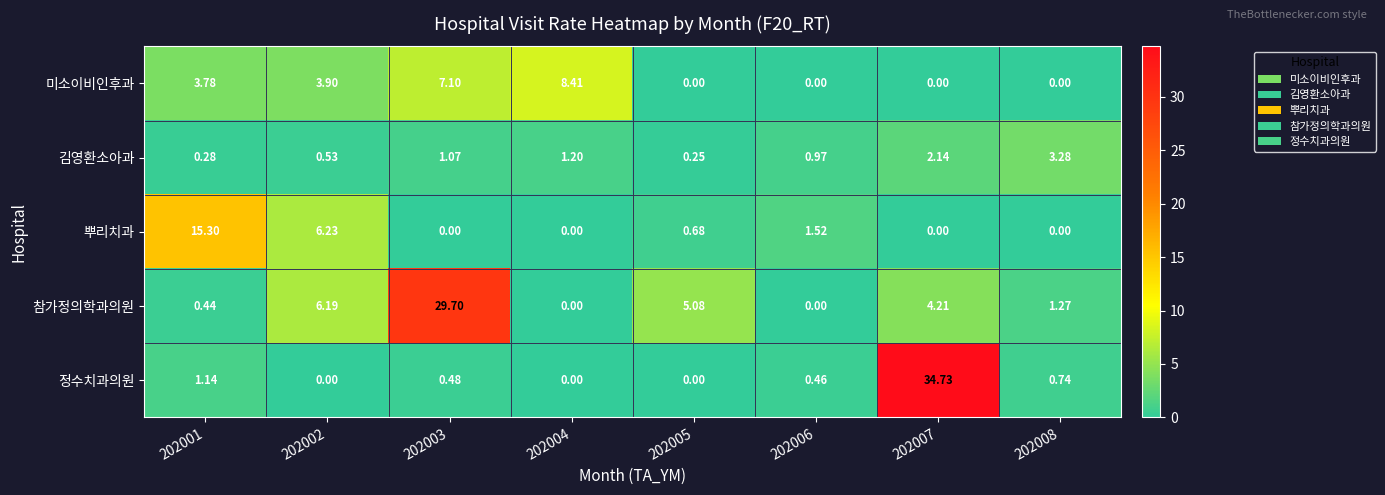

How many data points does each series have?

8